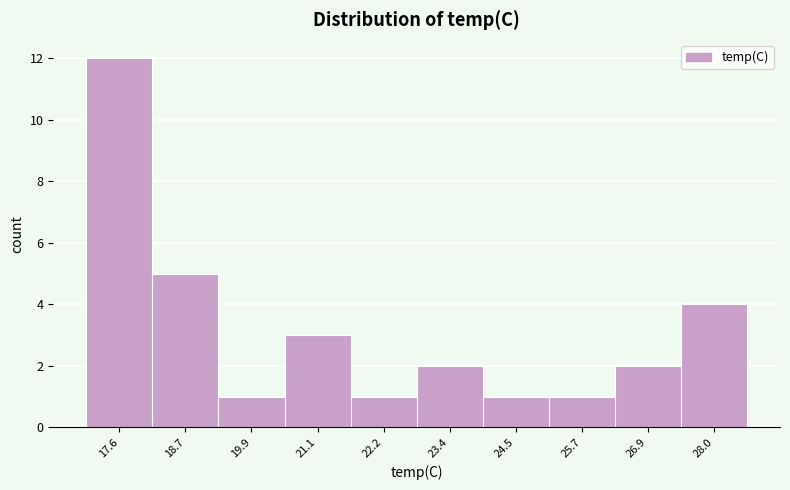

Which range on the x-axis has the tallest bar?

17.00 to 18.16